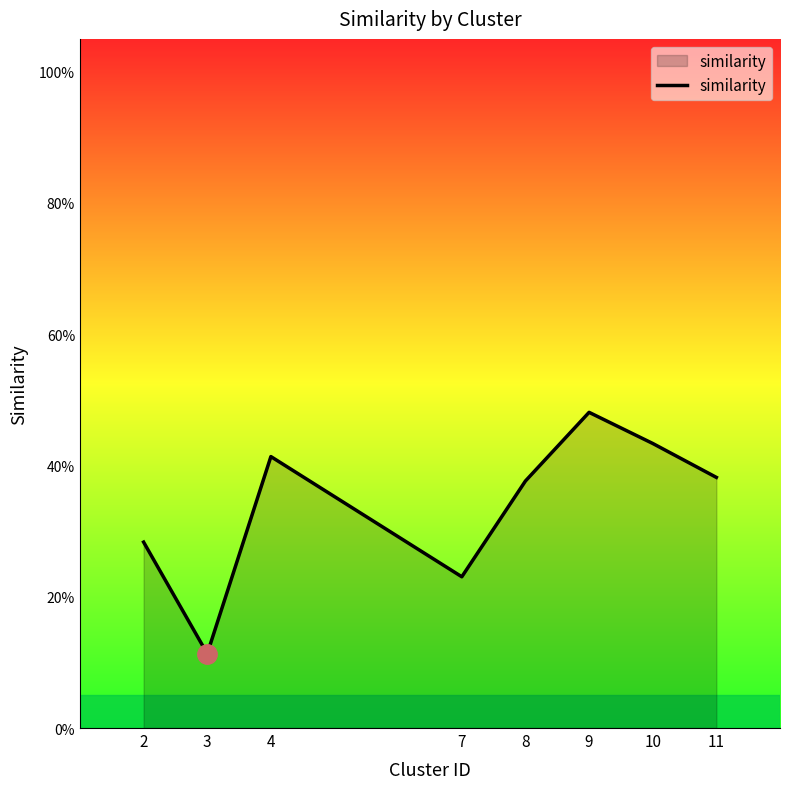

Does the chart display data point markers on the line(s)?

No